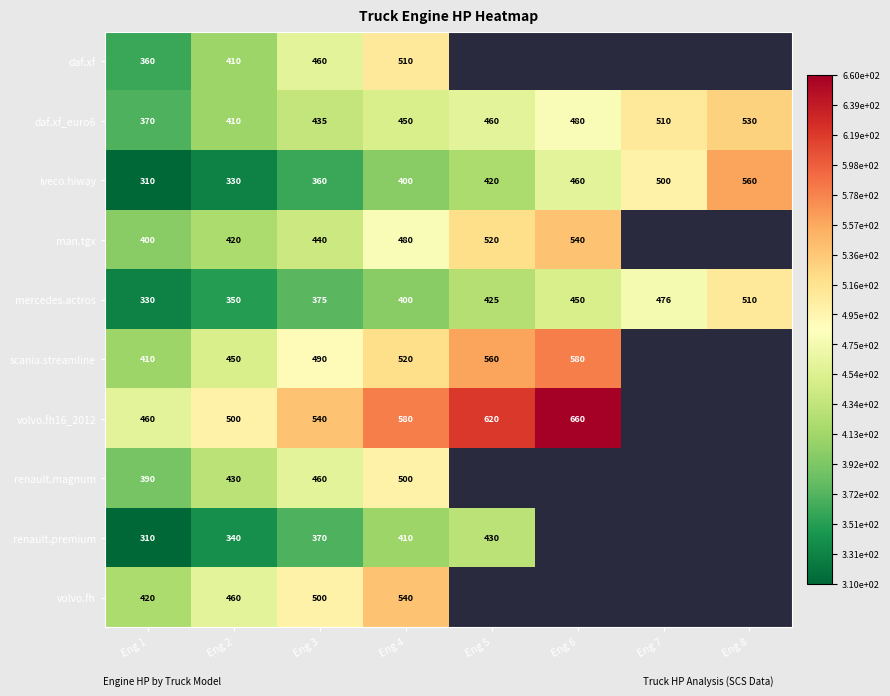

At which label does iveco.hiway reach its peak?

Eng 8